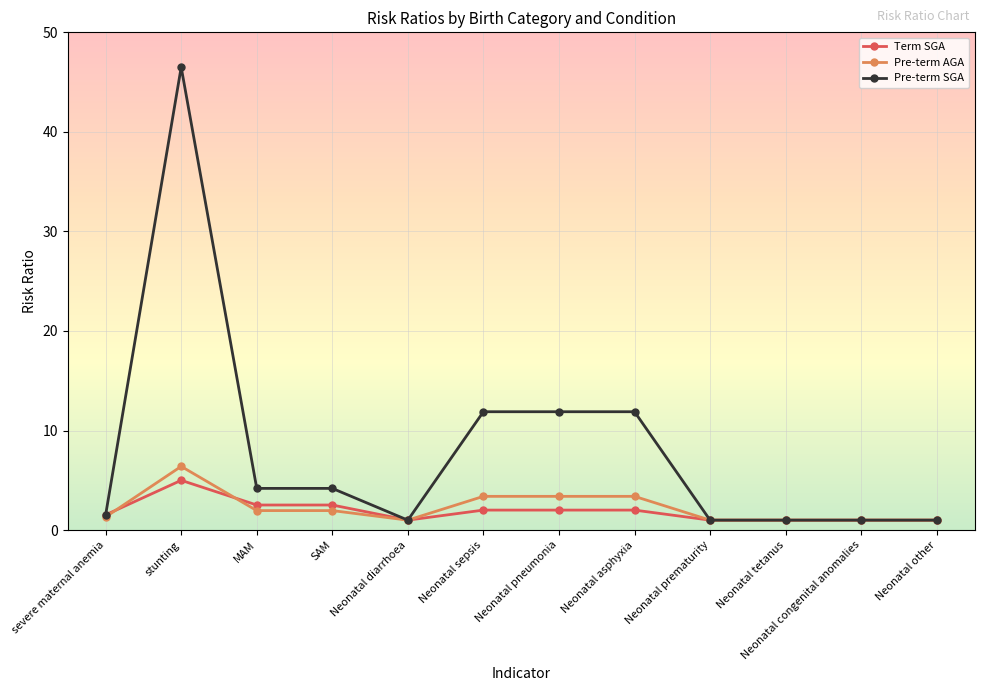

Which series has the largest range (max minus min)?

Pre-term SGA